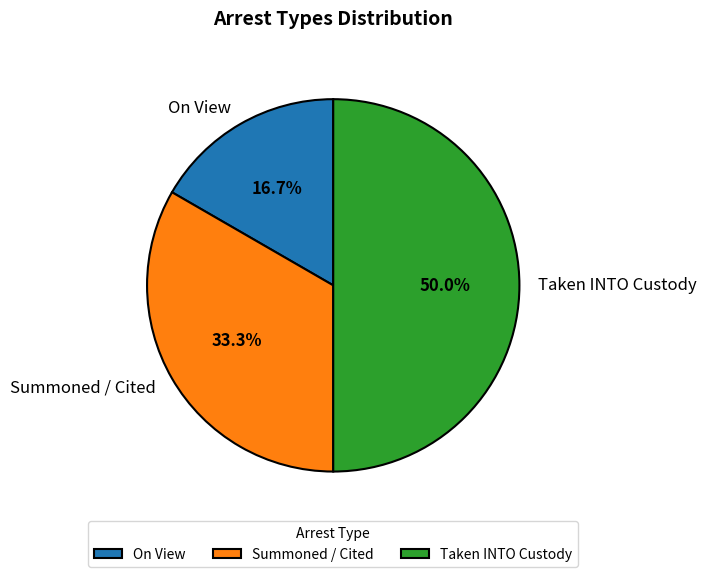

Combined, do Taken INTO Custody and On View account for over 50%?

Yes